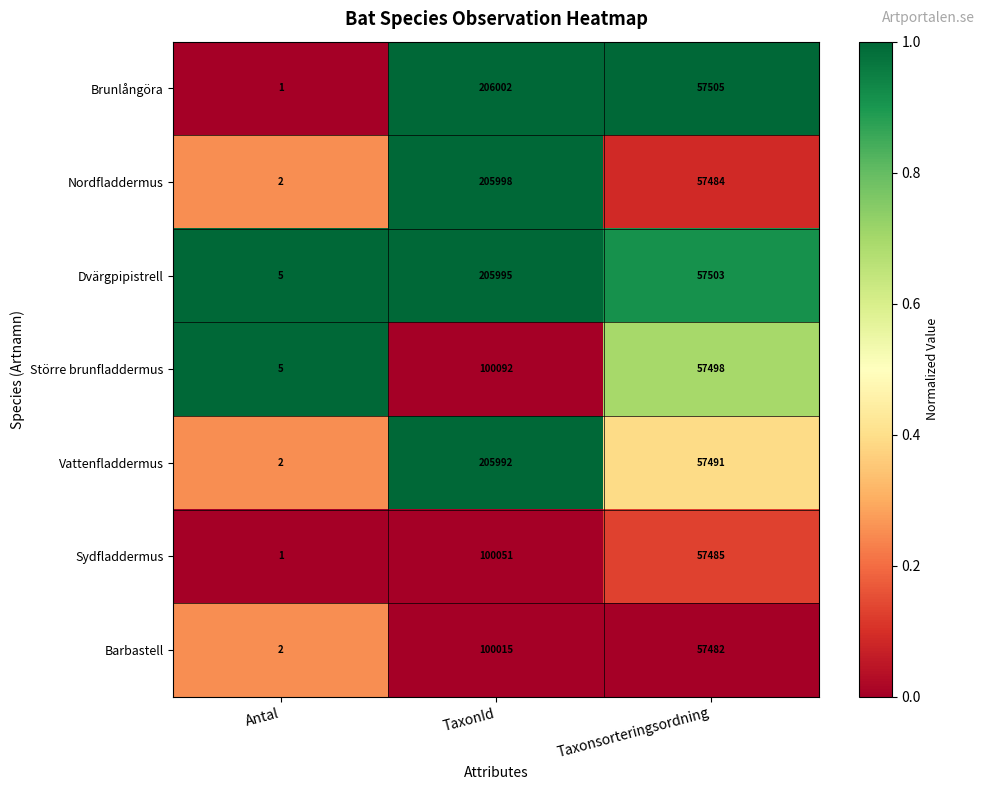

List the series in order of their peak value, lowest first.

Barbastell, Sydfladdermus, Större brunfladdermus, Vattenfladdermus, Dvärgpipistrell, Nordfladdermus, Brunlångöra